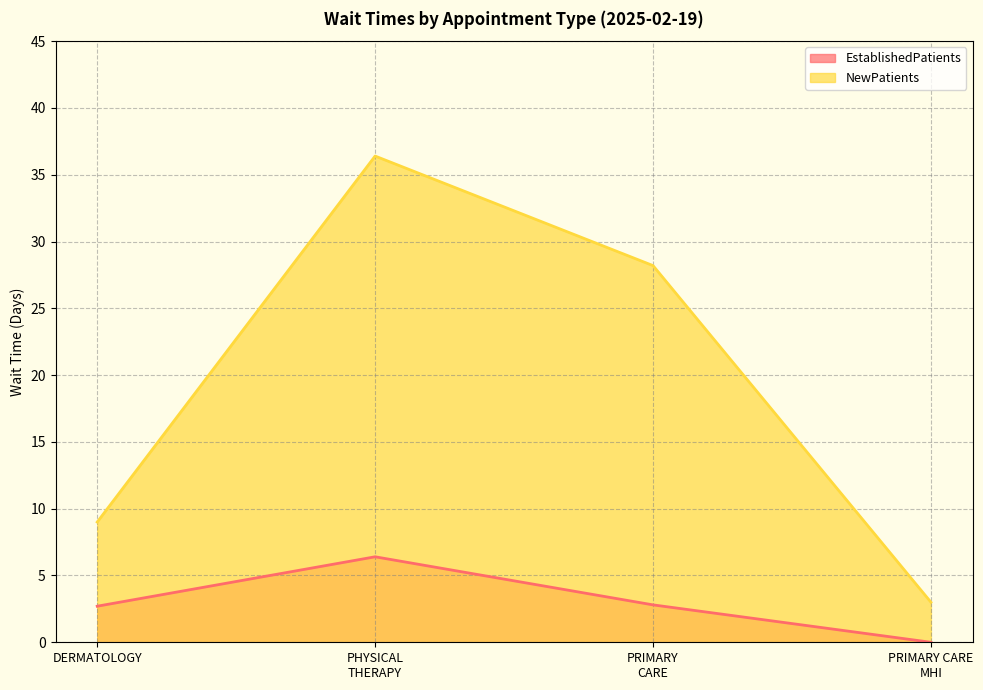

How many distinct data groups are displayed?

2